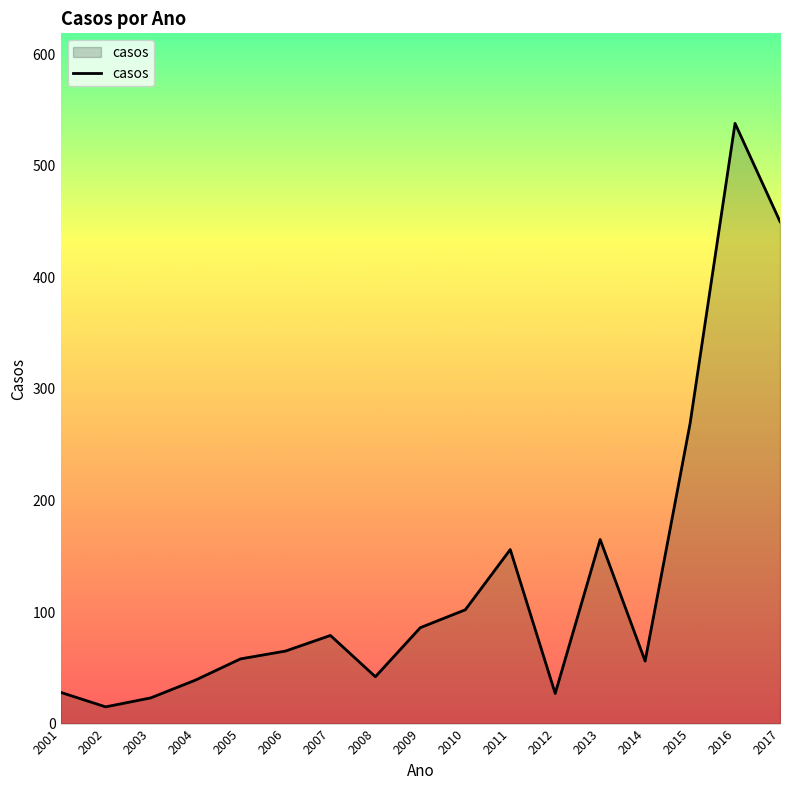

What is the difference between the maximum and second lowest values?

515